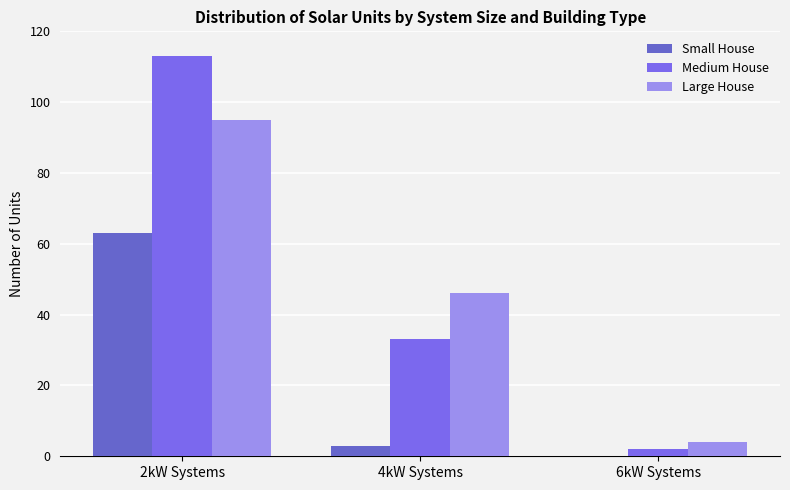

What is the approximate value of Small House at 4kW Systems?

3